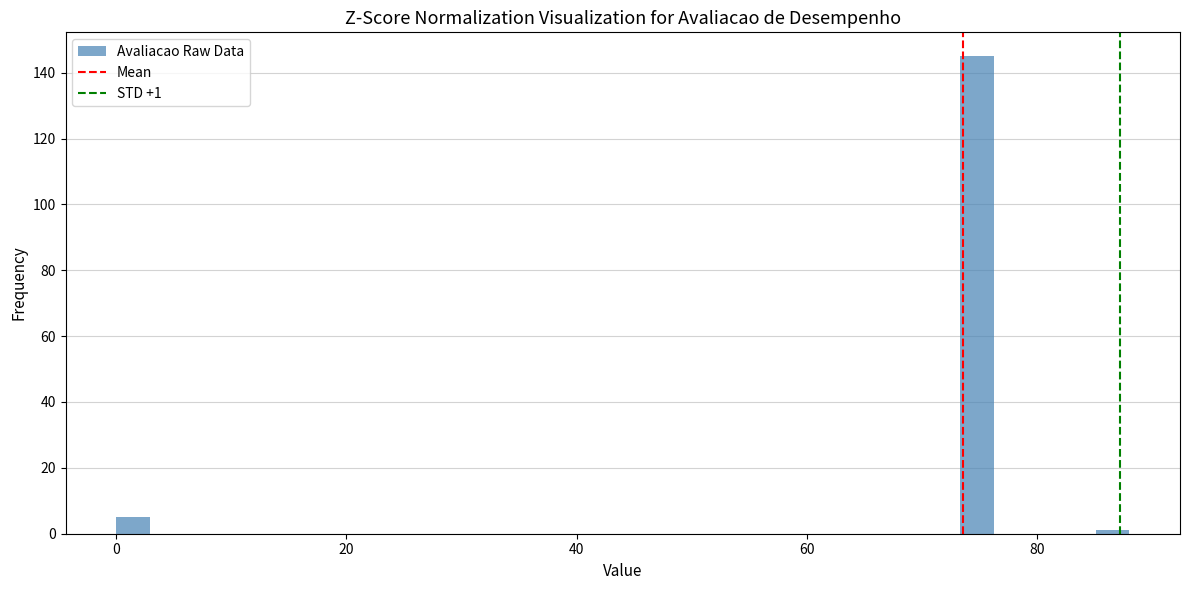

Around what value on the x-axis is the tallest bar? Give the approximate position of its centre, as read against the axis.

74